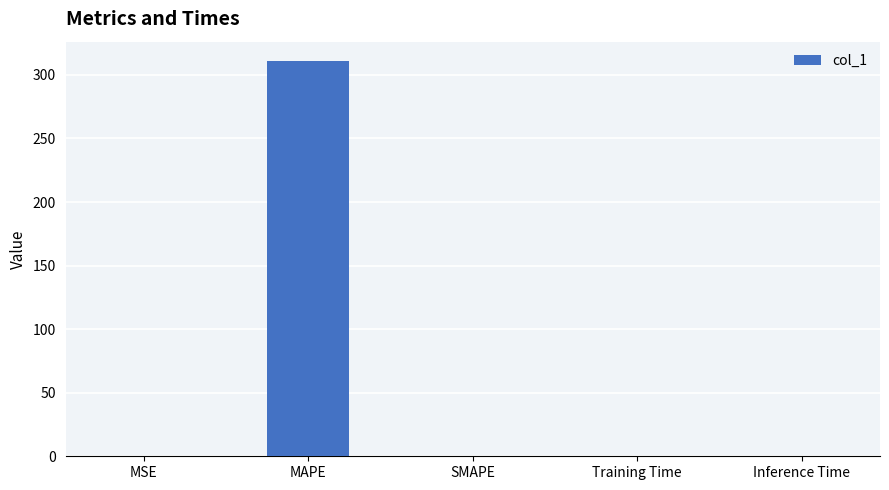

The value at Inference Time is 0.0. True or false?

True